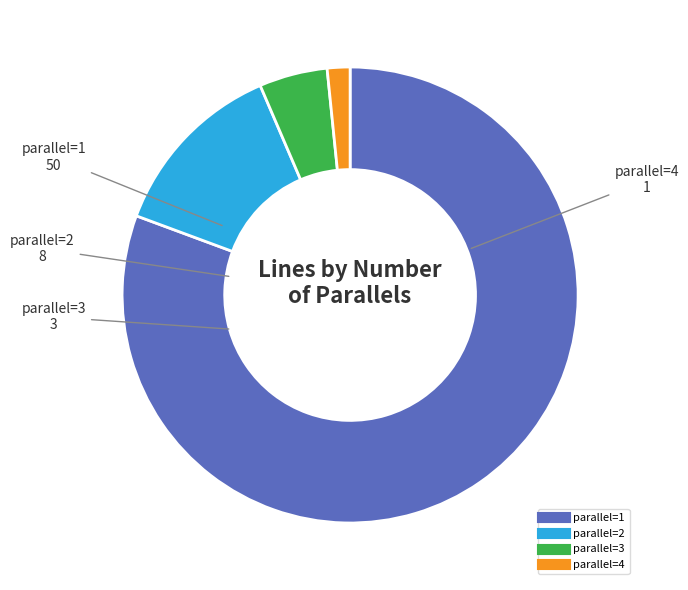

Is there any slice that represents more than half of the pie?

Yes